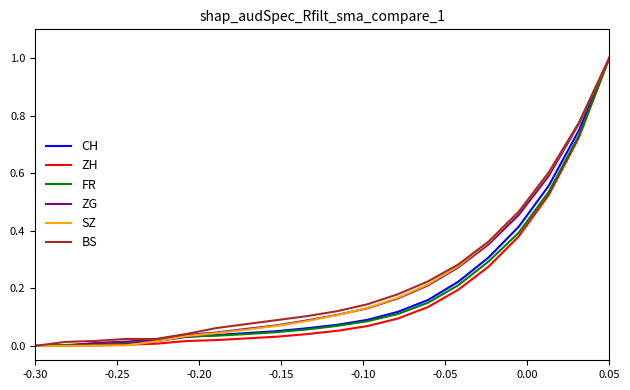

How many series are shown in this chart?

6